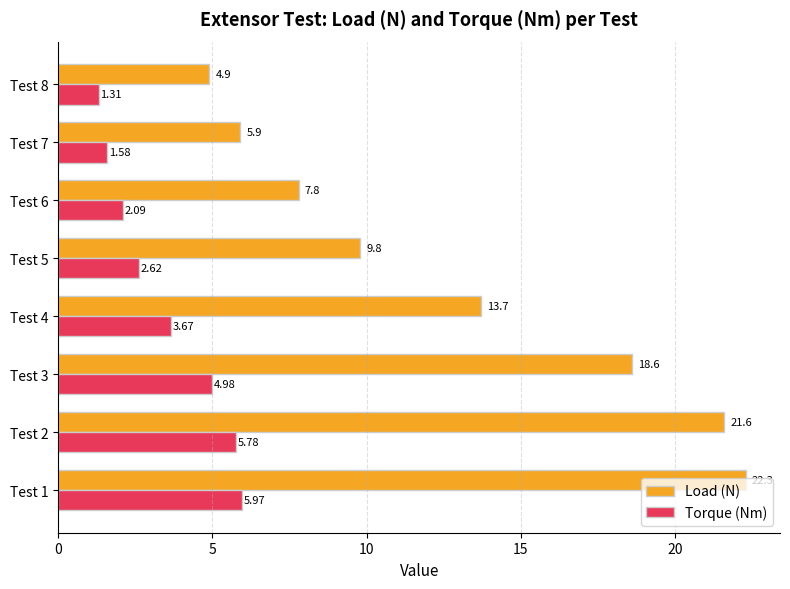

What is the spread (max minus min) of values at Test 1?

16.3